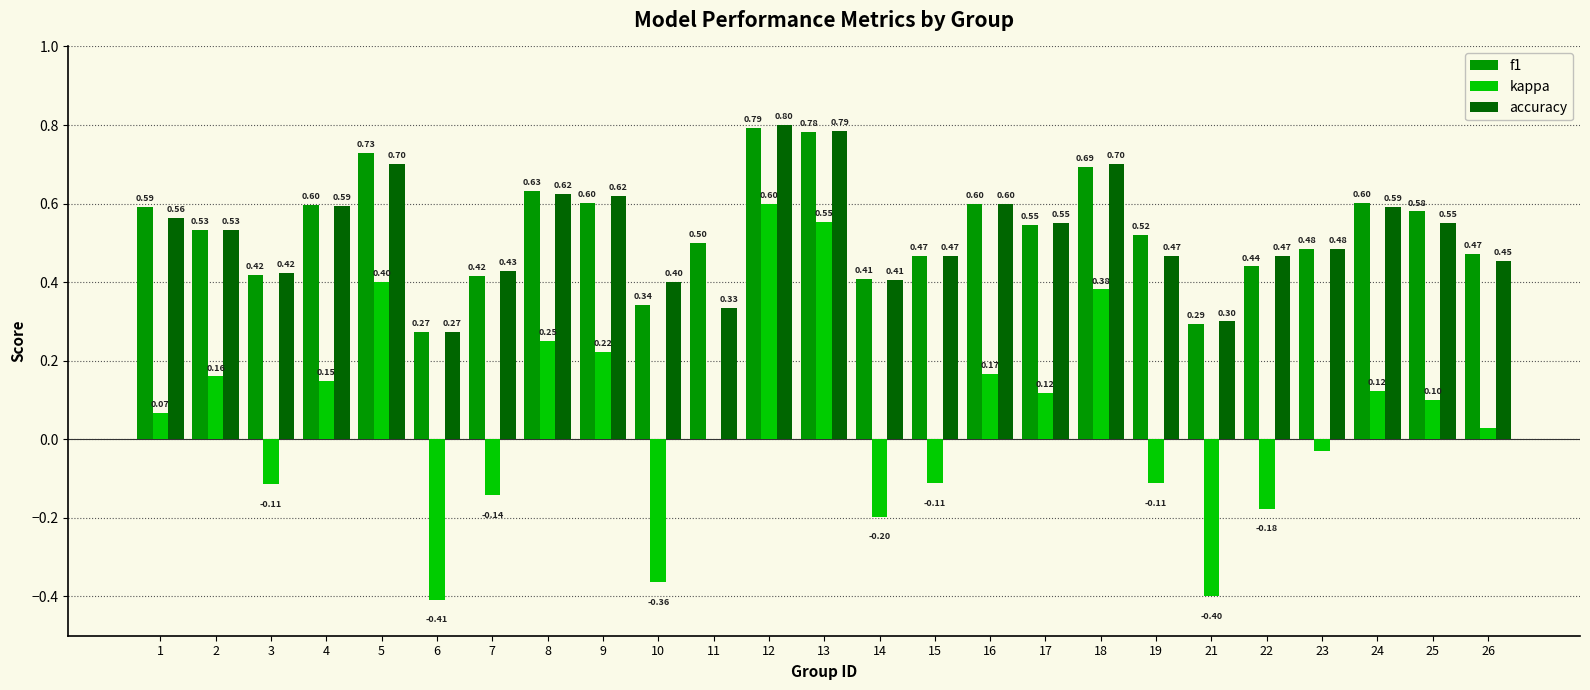

What is the sum of all kappa values?

1.3